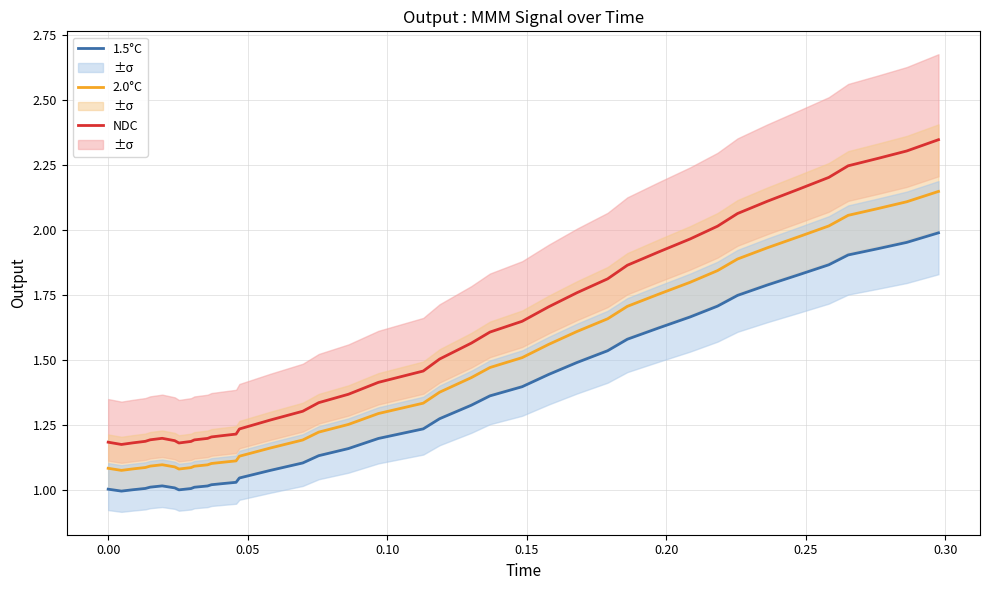

What is the difference between the maximum and minimum values in the 2.0°C series?

1.1